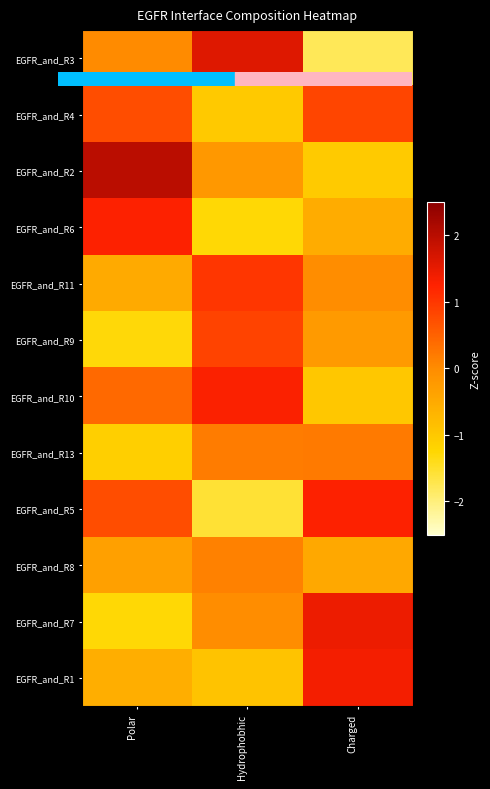

Between Charged and Hydrophobhic, which is larger?

Hydrophobhic